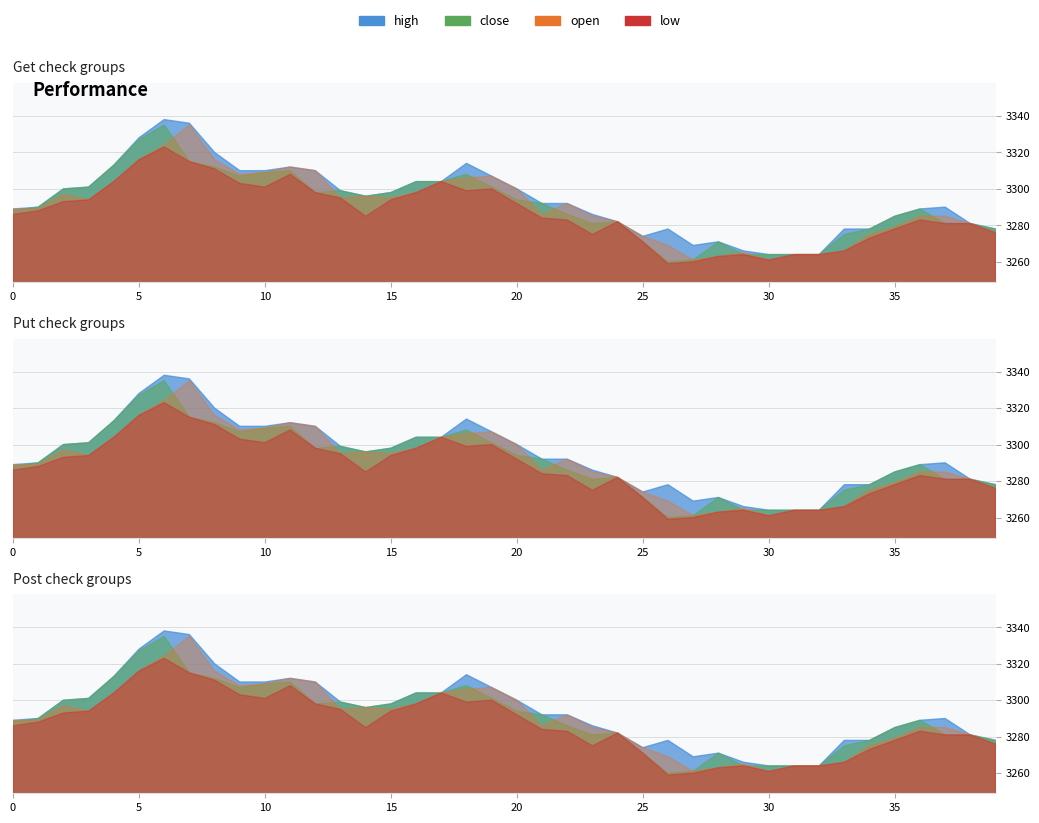

What is the sum of the high values at 35 and 17?

6589